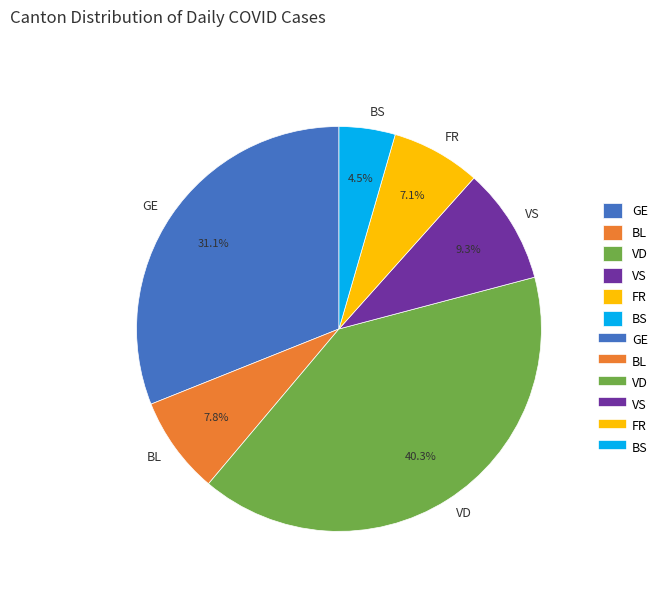

What portion of the pie excludes BL?

92.2%